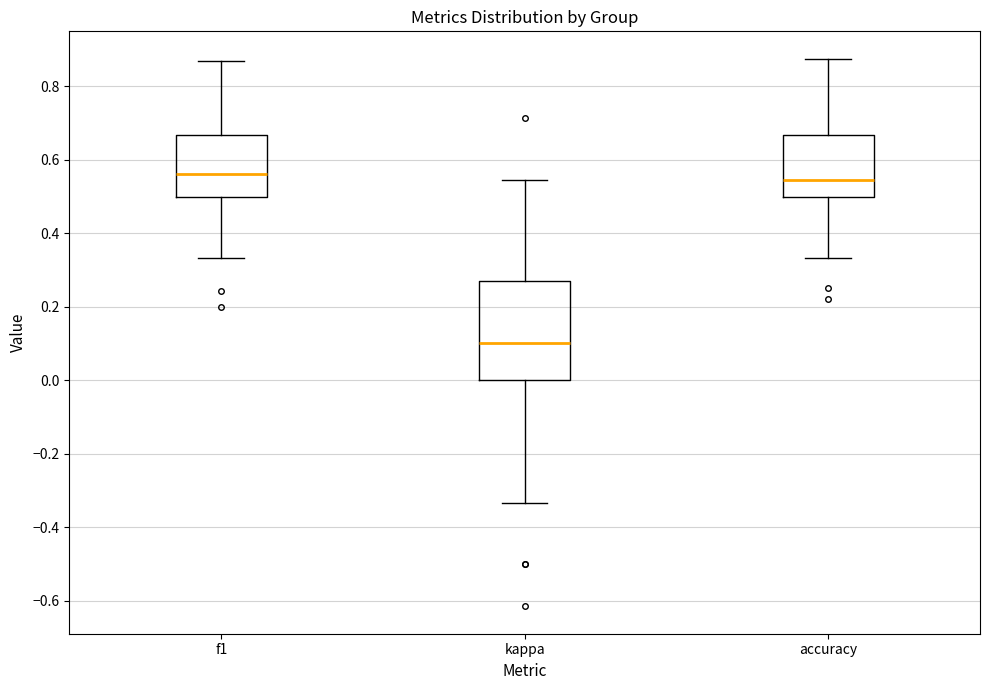

Reading left to right, read every box against the y-axis: the position of its median line, the range the box covers, and the ends of its whiskers. The values are not printed on the chart, so give them approximately, as read against the axis.

f1: median 0.56, box 0.50 to 0.66, whiskers 0.34 to 0.86
kappa: median 0.10, box 0.00 to 0.26, whiskers -0.34 to 0.54
accuracy: median 0.54, box 0.50 to 0.66, whiskers 0.34 to 0.88